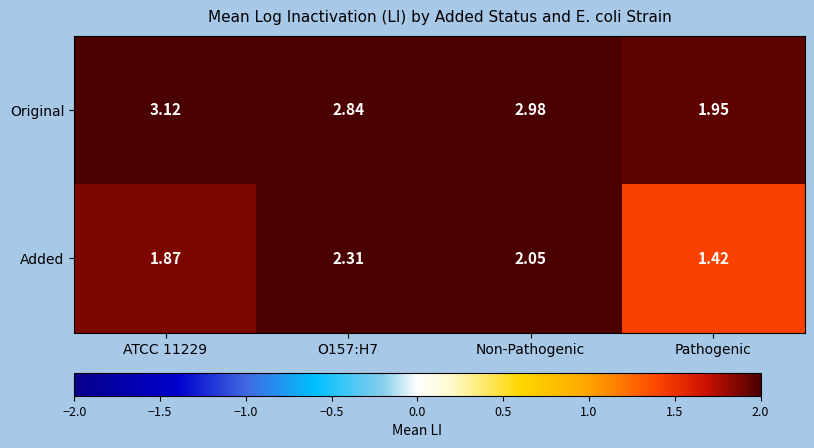

Which series has the widest spread of values?

Original